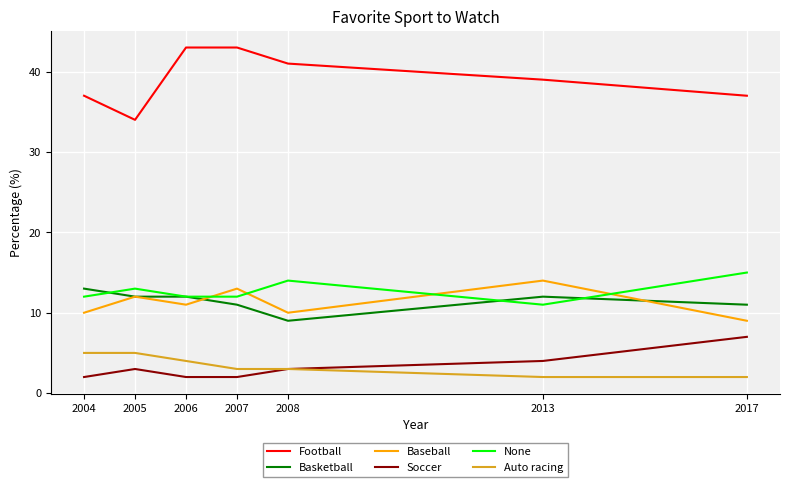

At which category is the sum across all series the highest?

2007